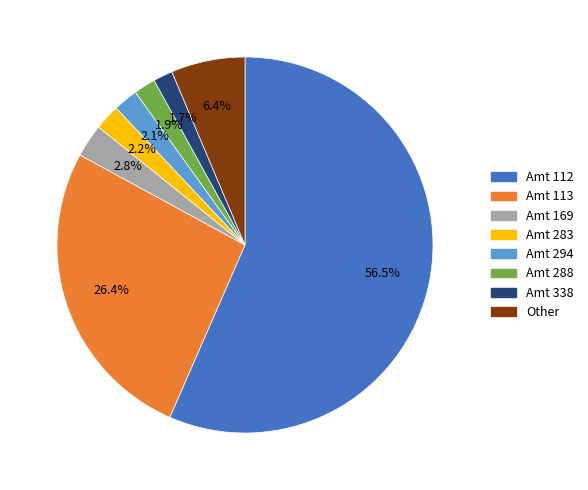

To the nearest percent, what is the difference between the largest and smallest slice percentages?

55%